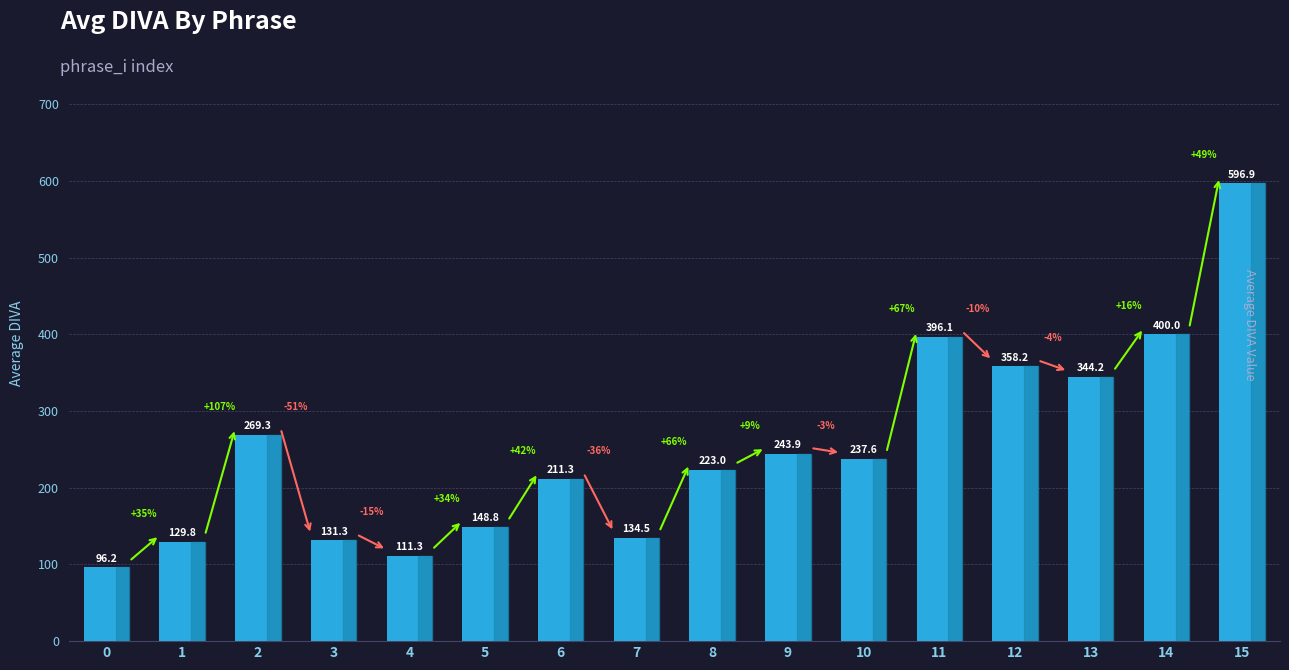

List the labels in order of value, largest first.

15, 14, 11, 12, 13, 2, 9, 10, 8, 6, 5, 7, 3, 1, 4, 0